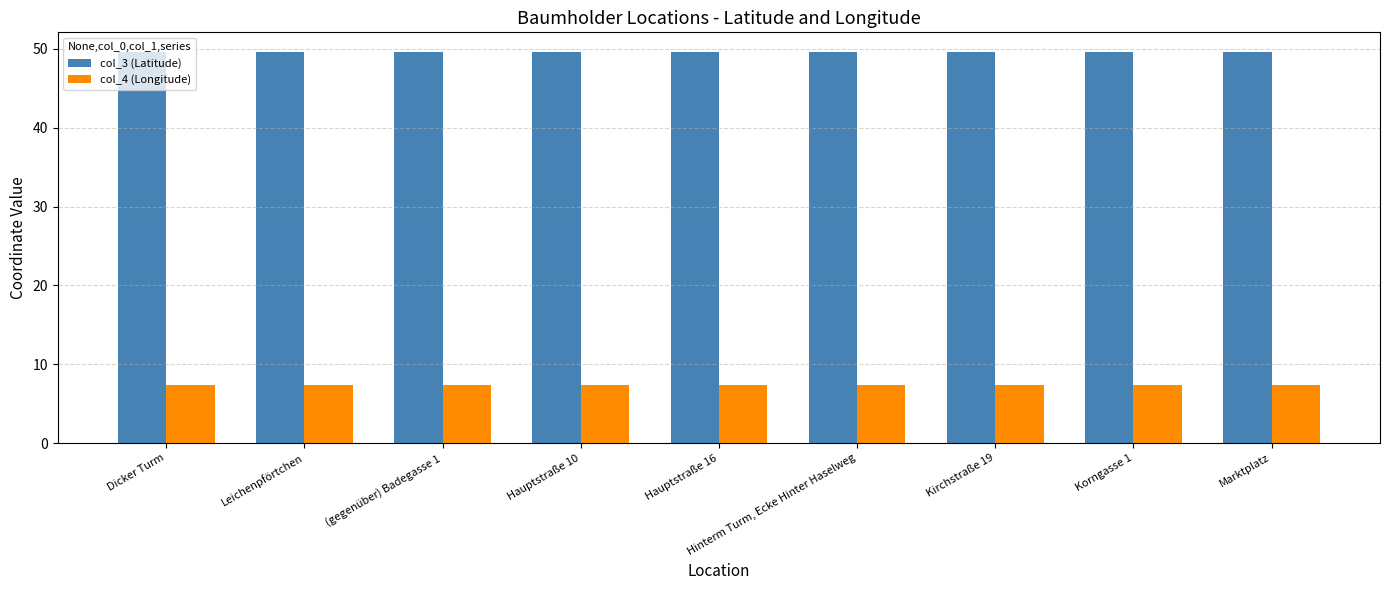

What is the greatest value displayed?

49.6